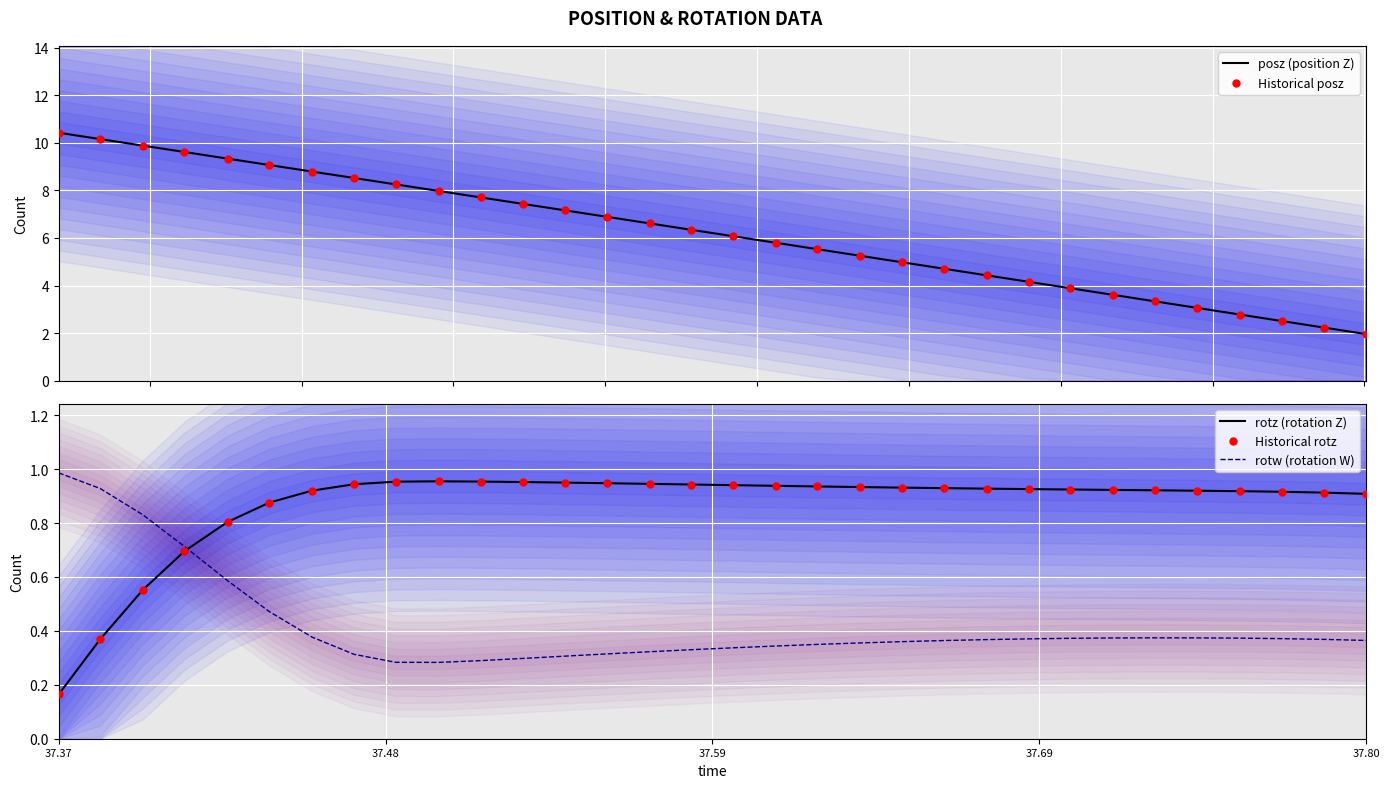

At which category is the sum across all series the highest?

37.37